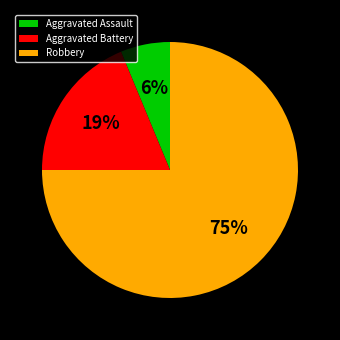

Which category has the biggest portion of the pie?

Robbery